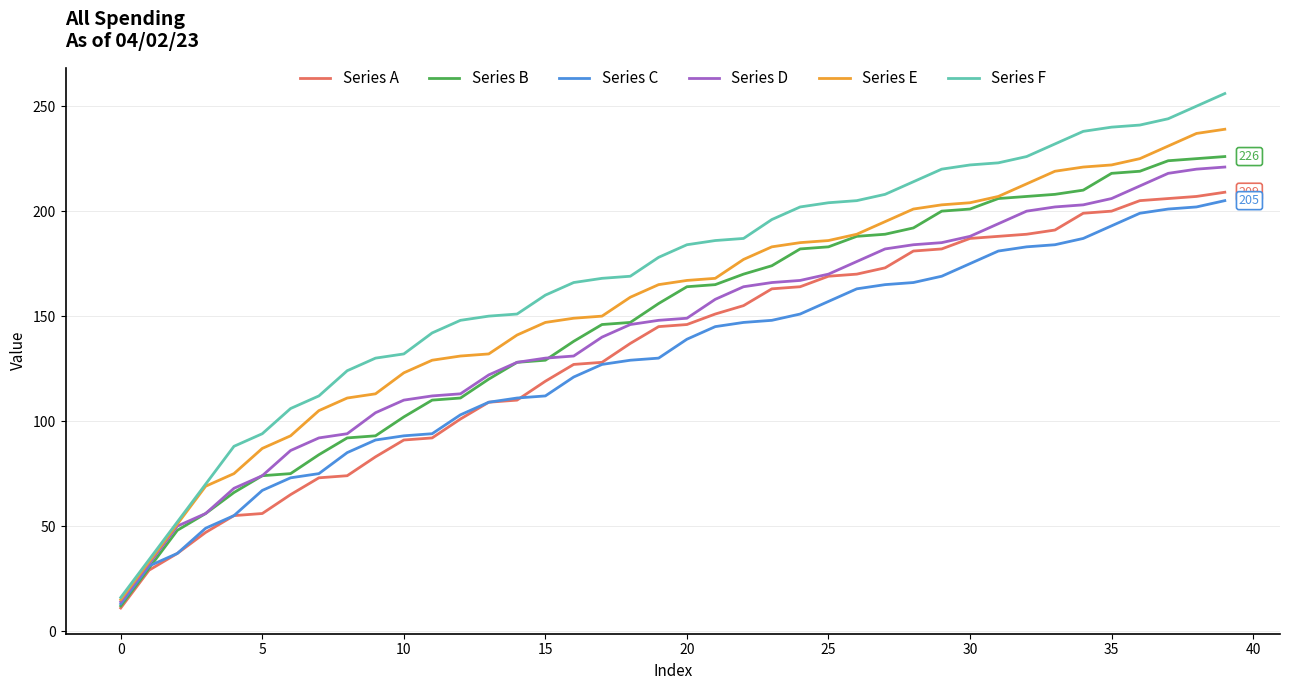

Which series has the widest spread of values?

Series F